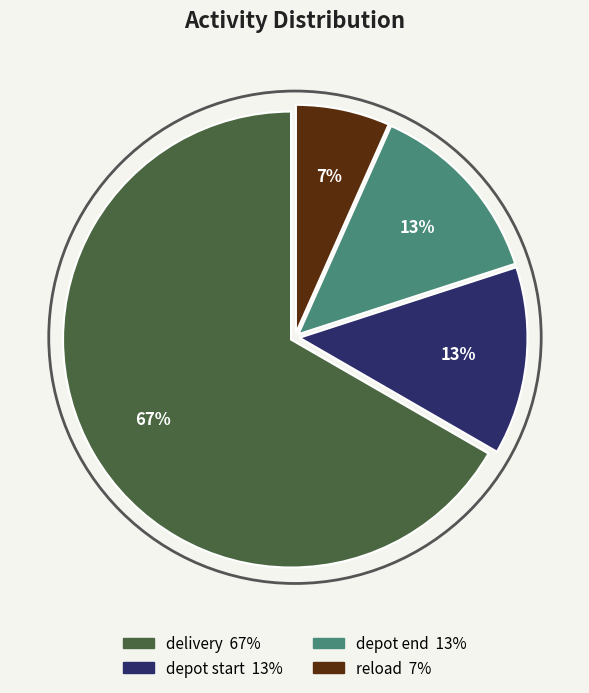

What percentage is the reload slice, to the nearest percent?

7%